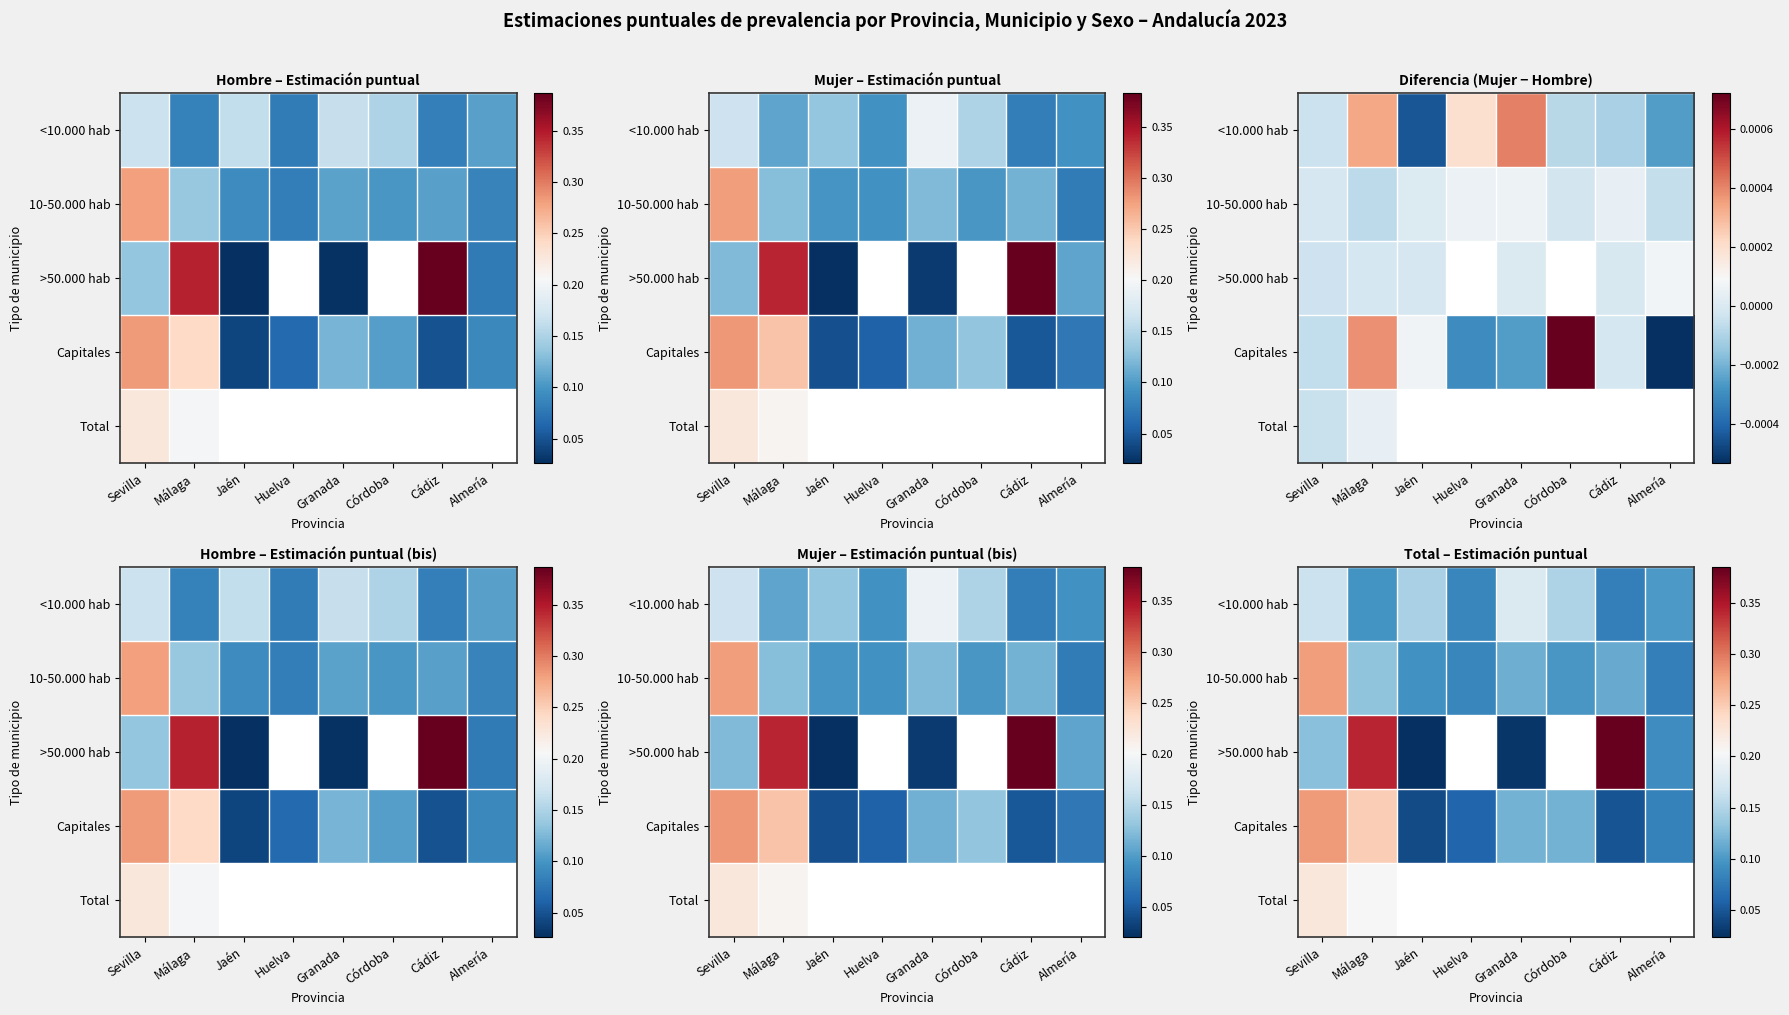

How many distinct data groups are displayed?

5